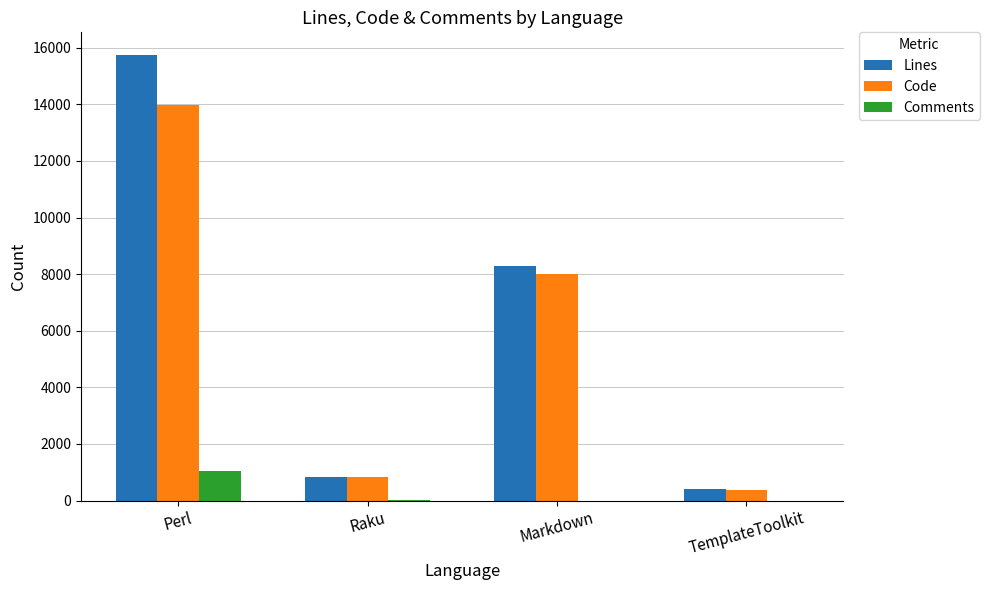

Which series changed the most between Markdown and TemplateToolkit?

Lines